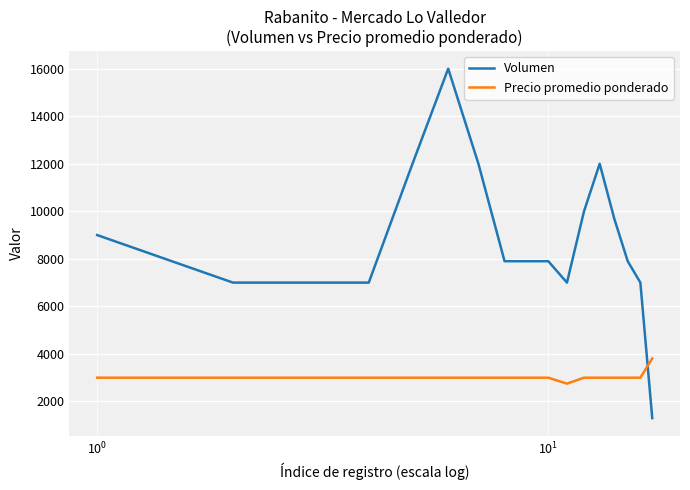

What is the difference between the second highest and minimum values in the Volumen series?

10700